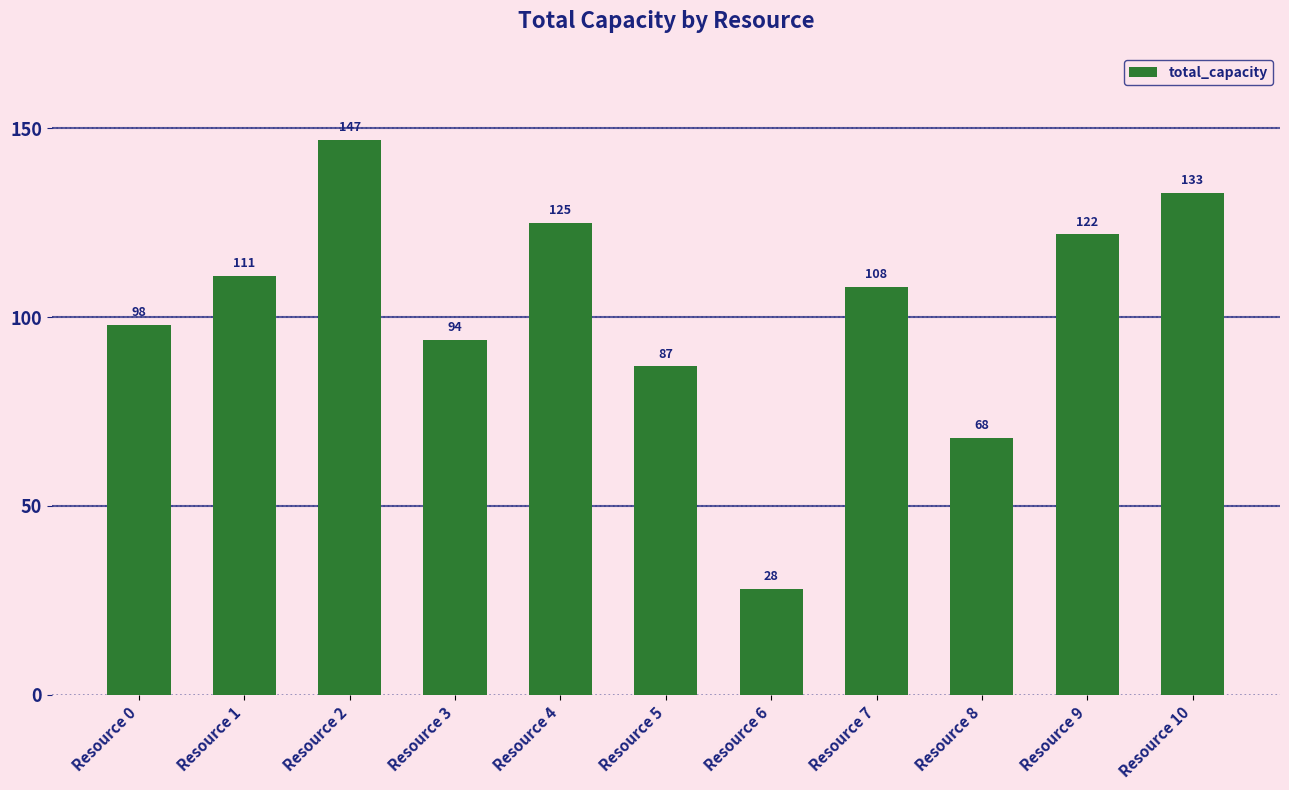

At which label does the data first exceed 108?

Resource 1